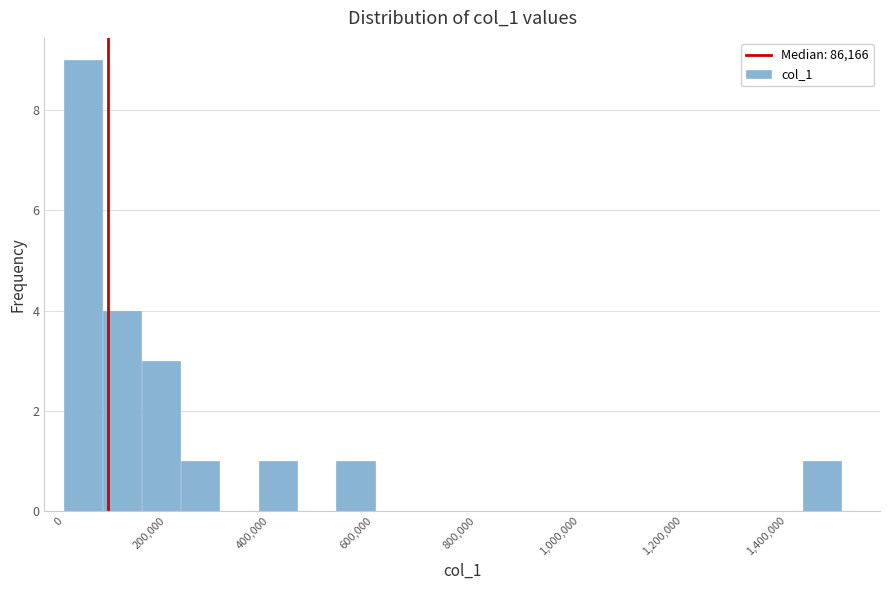

Around what value on the x-axis is the tallest bar? Give the approximate position of its centre, as read against the axis.

40000